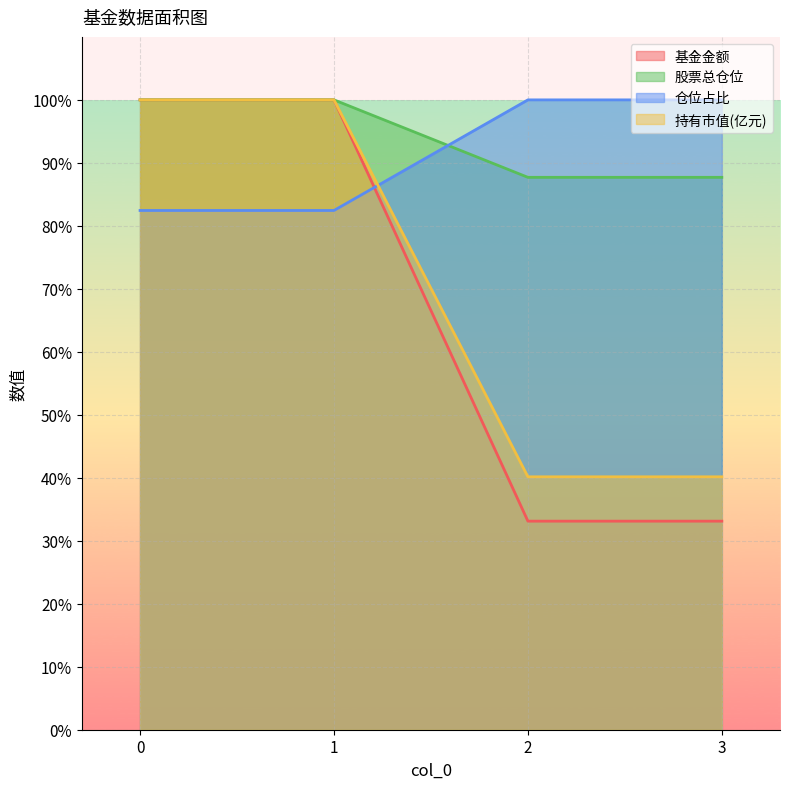

How many lines are shown in the chart?

4